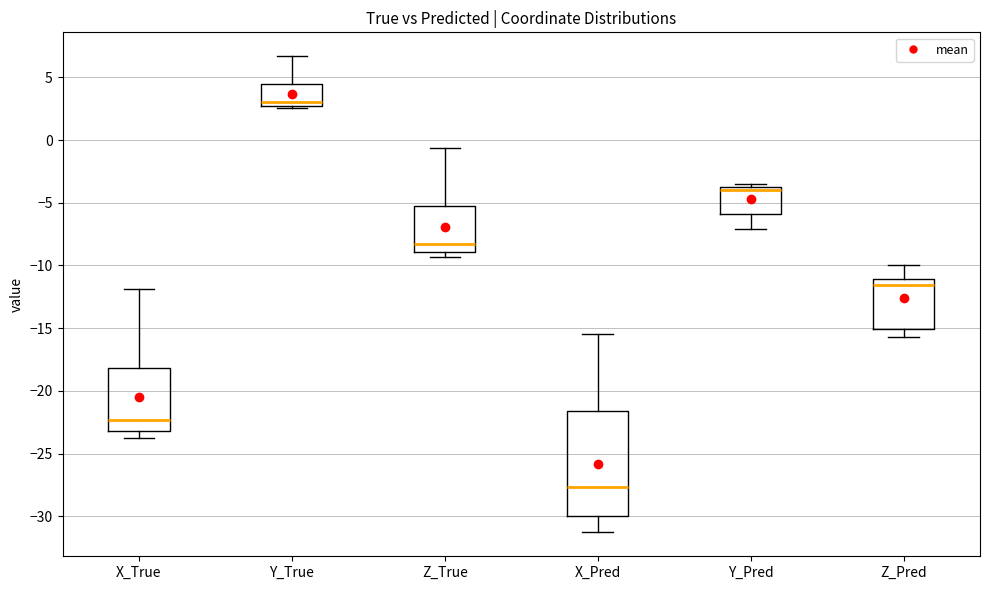

Which box's median line is the highest?

Y_True